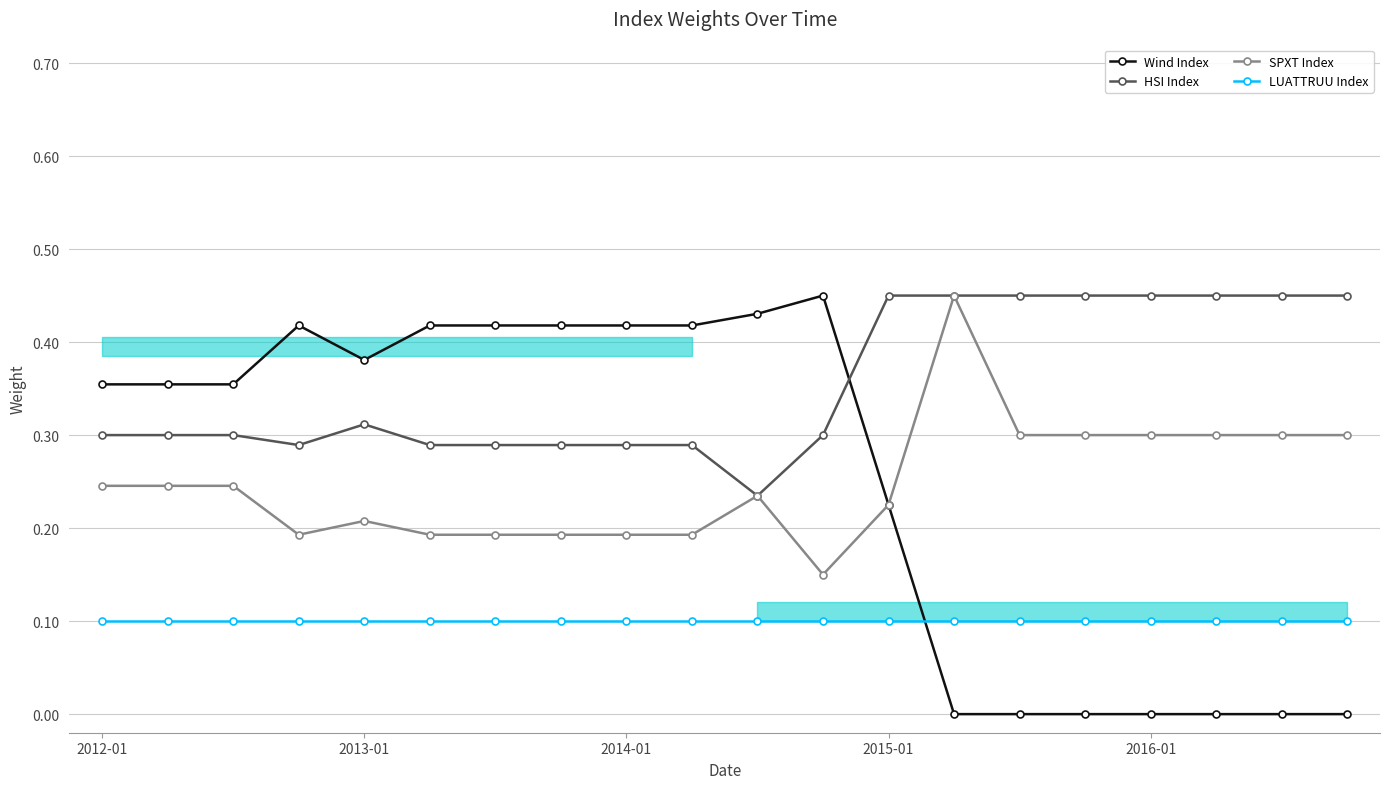

After their last crossing, which series has the higher values: Wind Index or HSI Index?

HSI Index